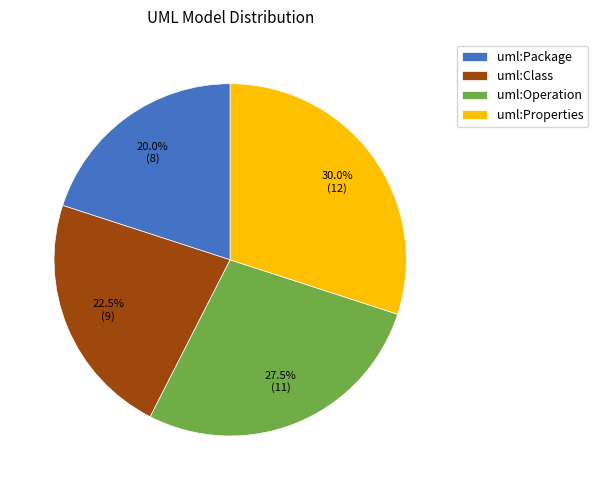

What is the largest slice in the pie chart?

uml:Properties